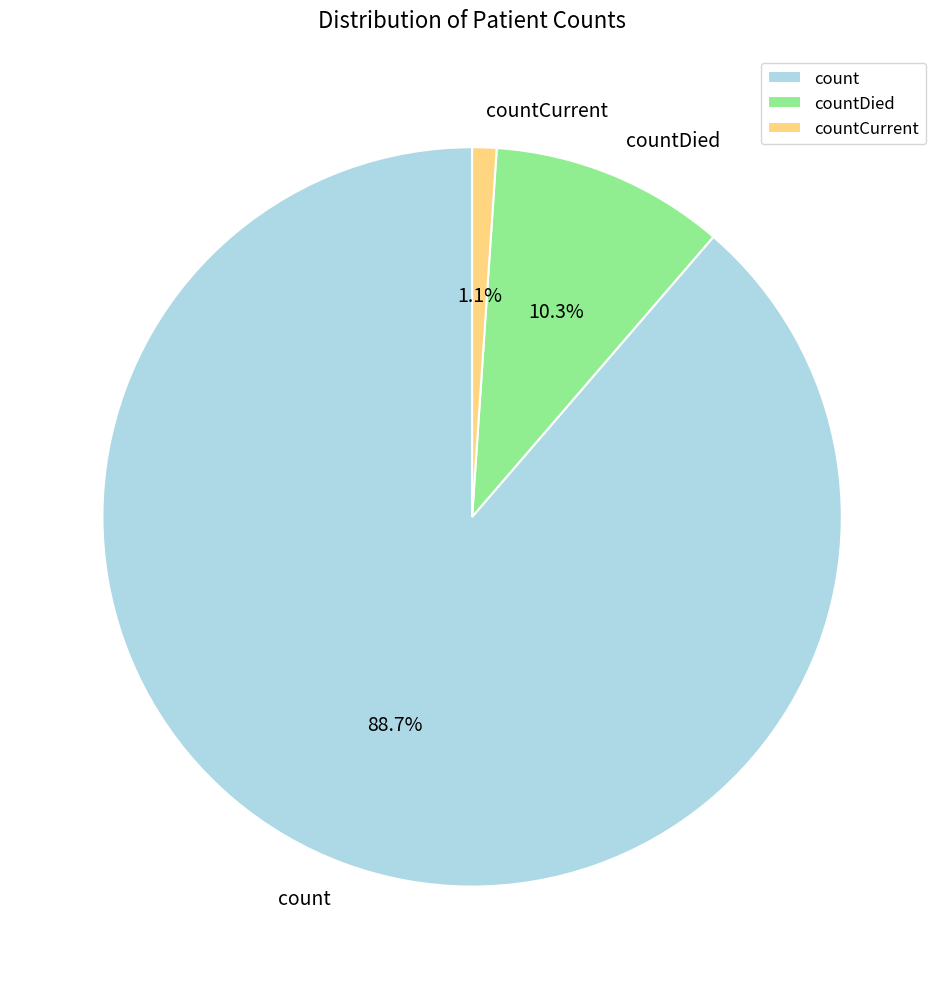

To the nearest percent, what is the difference between the largest and smallest slice percentages?

88%